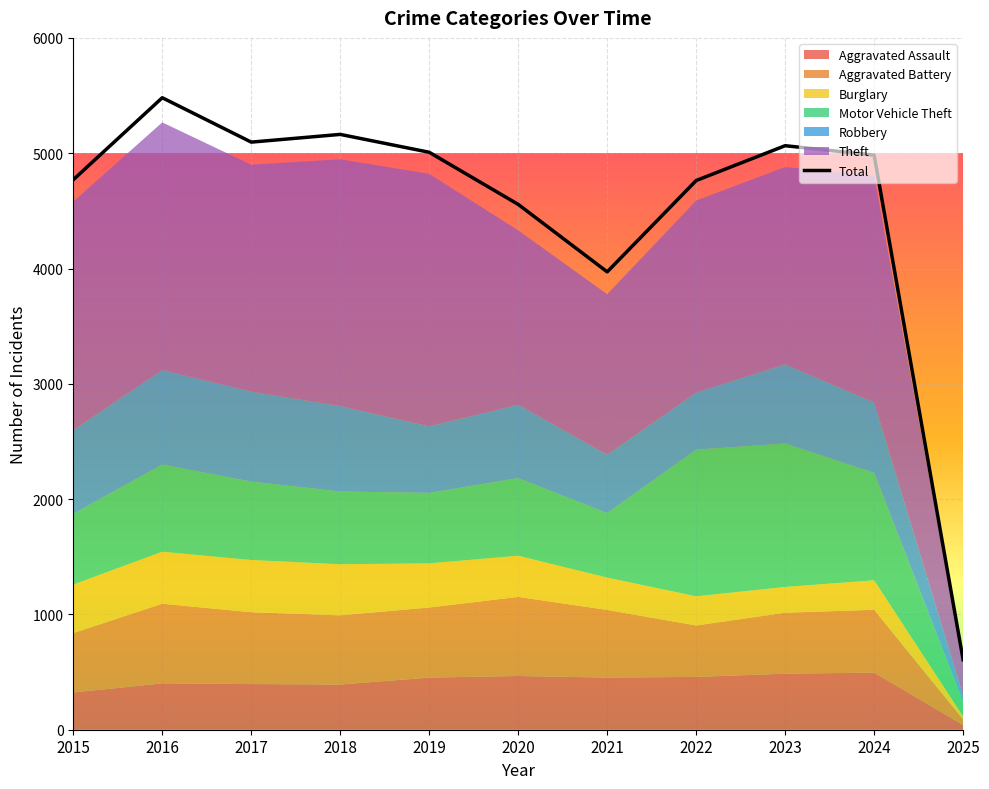

How many data points are less than 4983?

5